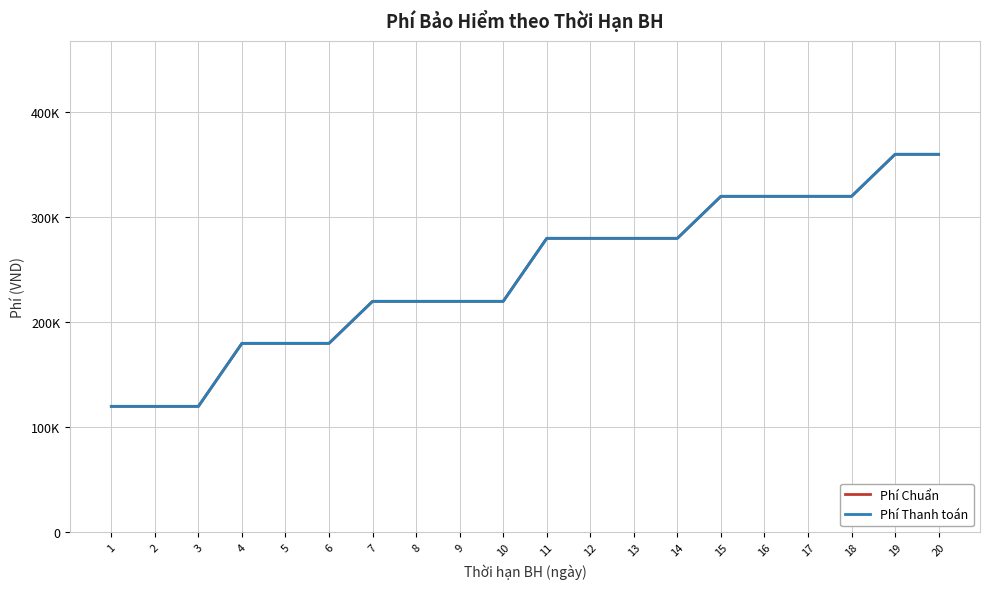

Reading left to right, list all the values displayed in this chart.

Phí Chuẩn: 120000	120000	120000	180000	180000	180000	220000	220000	220000	220000	280000	280000	280000	280000	320000	320000	320000	320000	360000	360000
Phí Thanh toán: 120000	120000	120000	180000	180000	180000	220000	220000	220000	220000	280000	280000	280000	280000	320000	320000	320000	320000	360000	360000